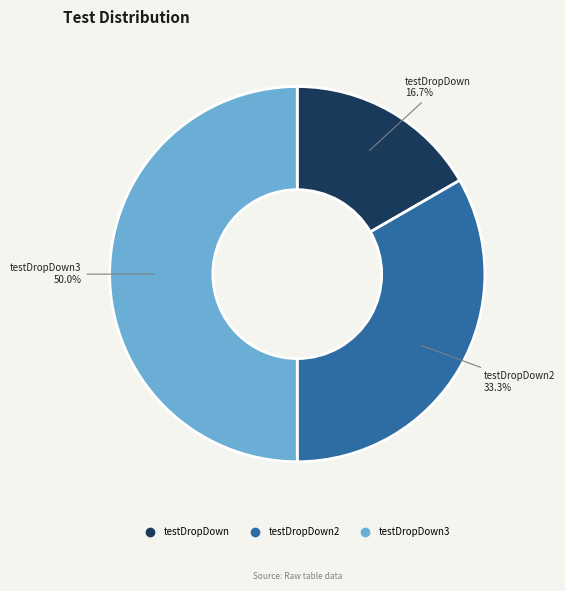

To the nearest percent, what is the difference between the largest and smallest slice percentages?

33%